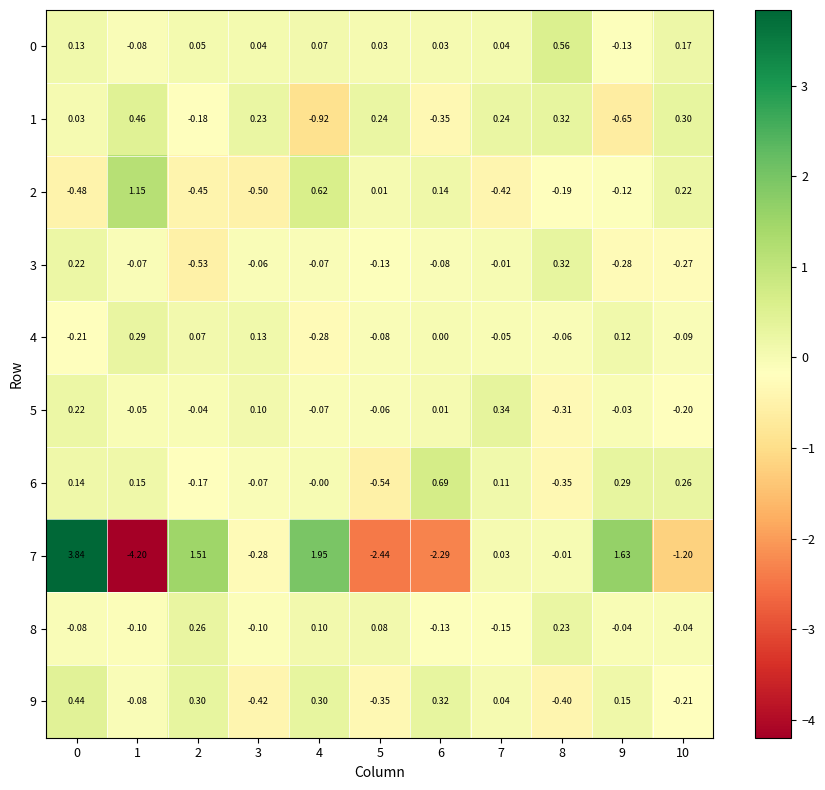

Which series has the largest range (max minus min)?

7